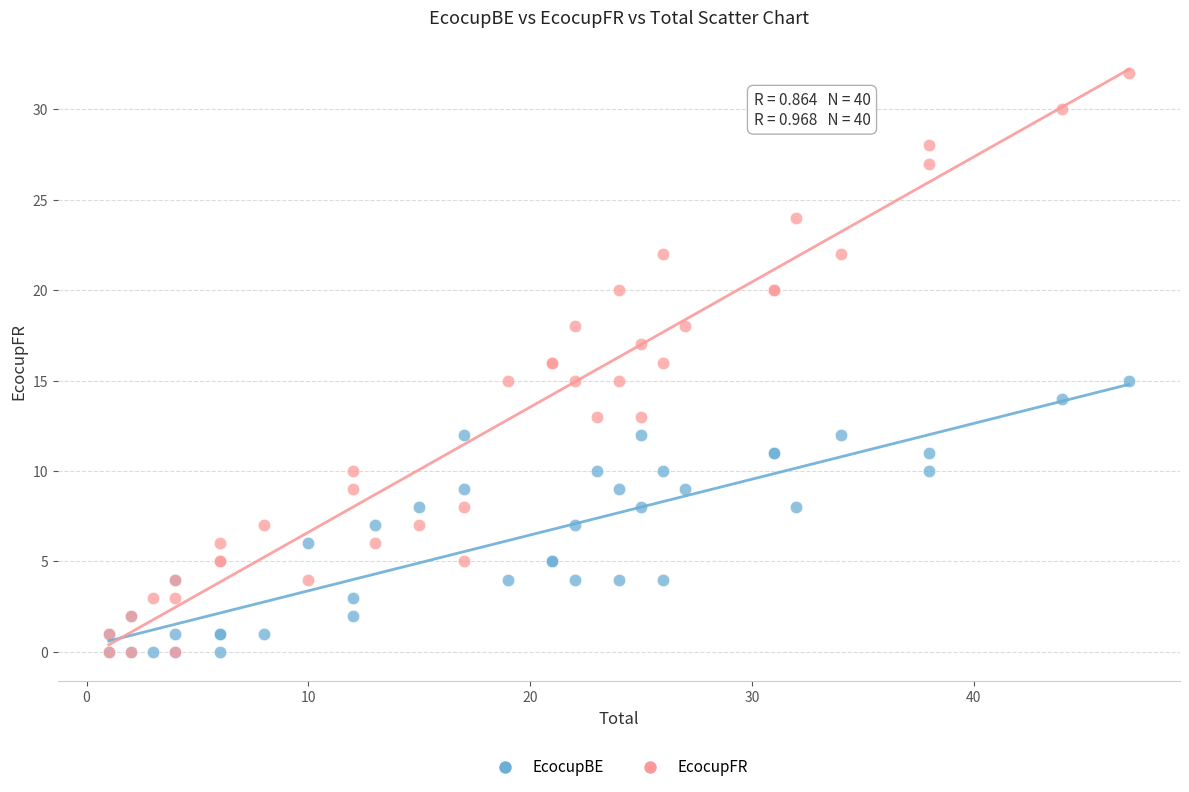

What are all the series names shown in the legend?

EcocupBE, EcocupFR